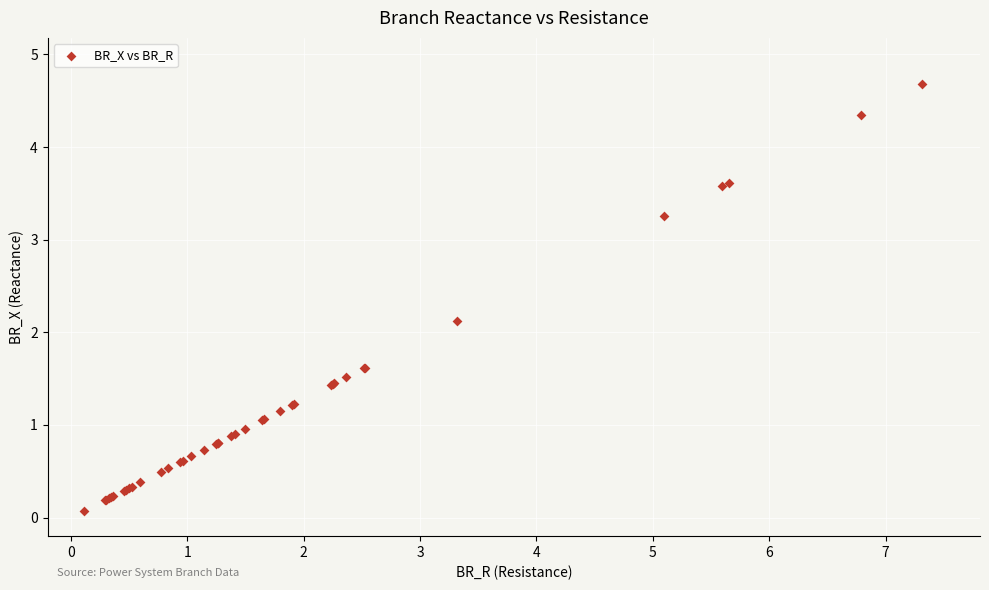

What Y value in the scatter plot is closest to 2?

2.1